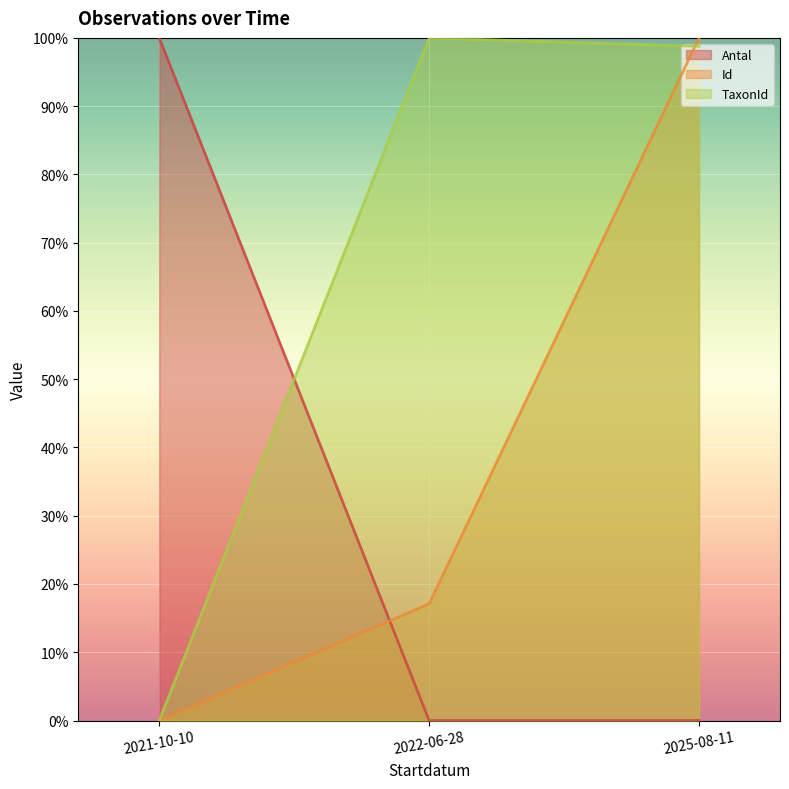

What are all the series names shown in the legend?

Antal, Id, TaxonId